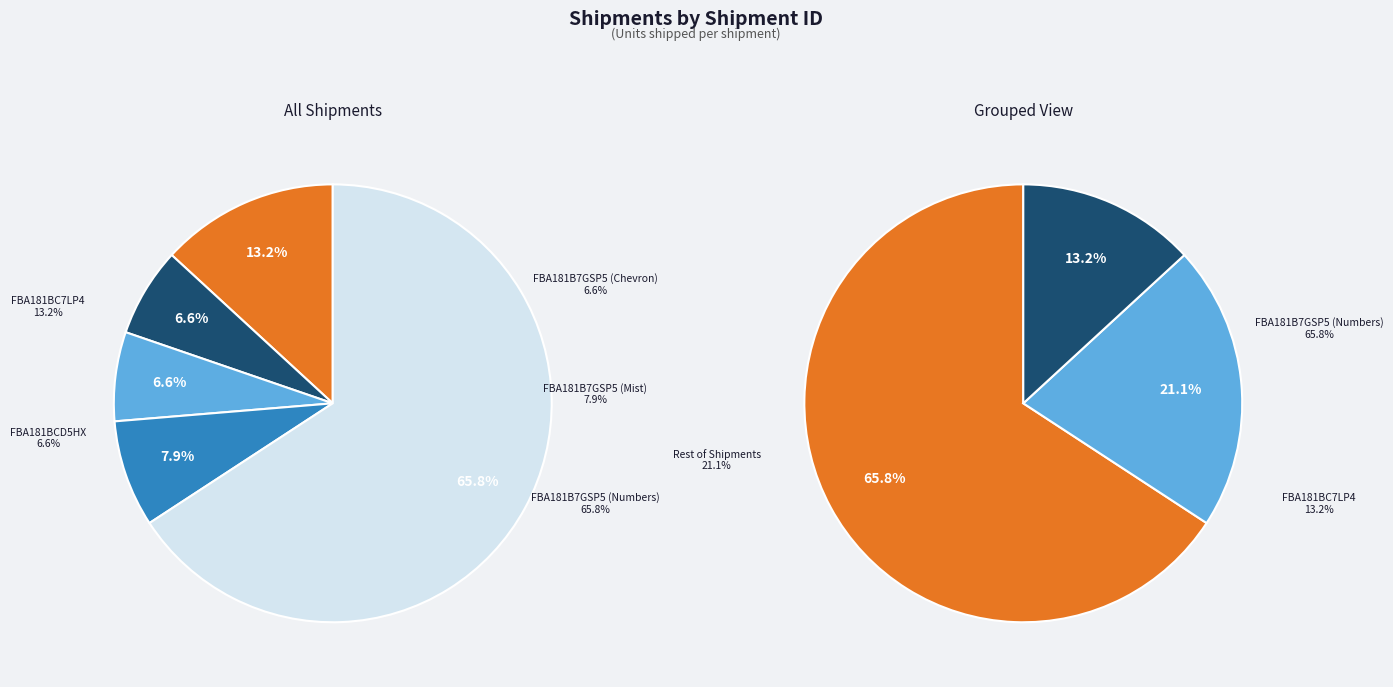

To the nearest percent, what is the difference between the FBA181BC7LP4 and FBA181B7GSP5 (Numbers) slice percentages?

53%